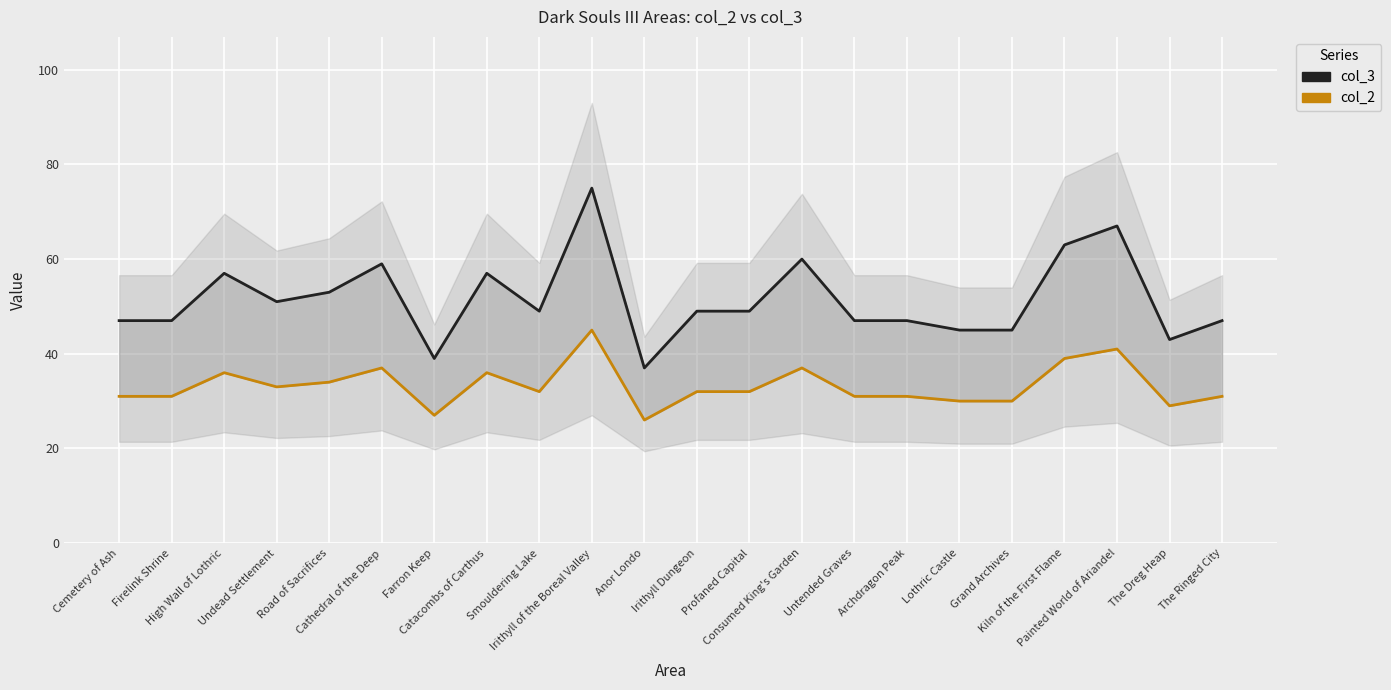

Which series changed the most between Catacombs of Carthus and Irithyll Dungeon?

col_3